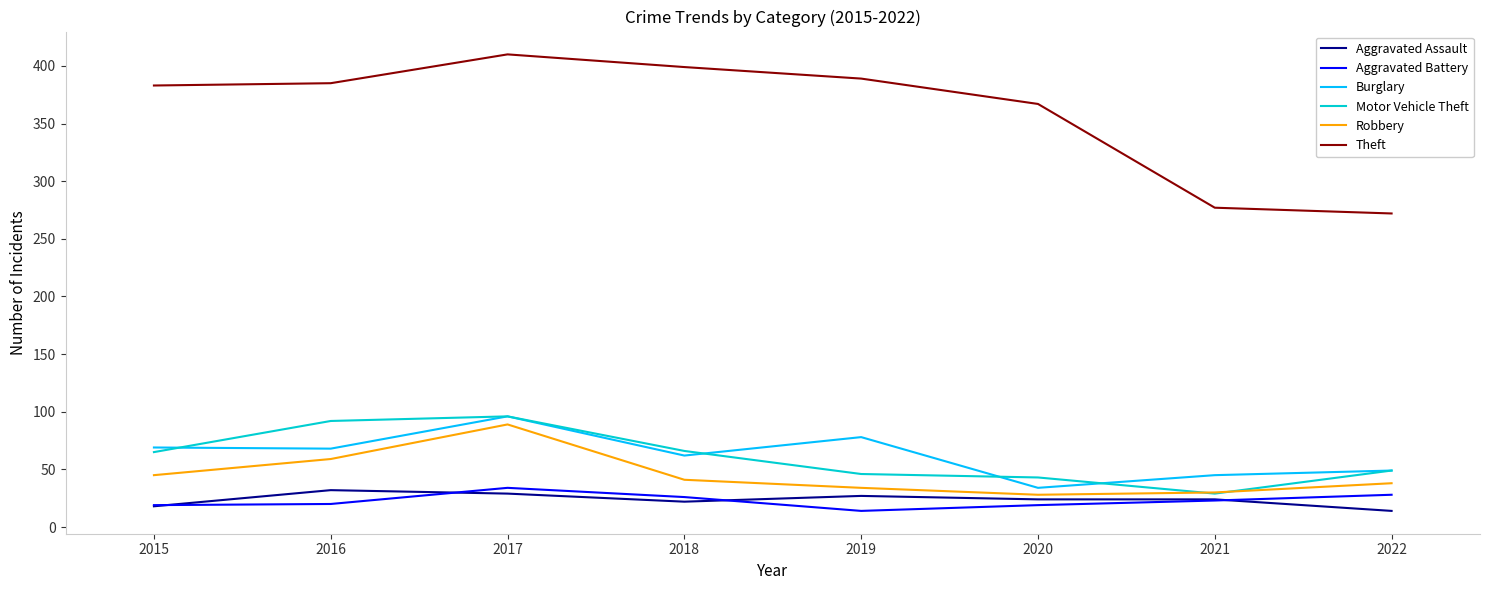

In Robbery, how many points are higher than both neighbors (excluding endpoints)?

1